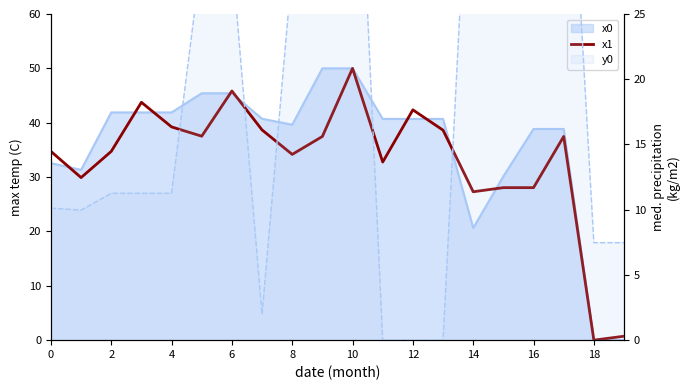

At which category does the chart reach its peak across all series?

10